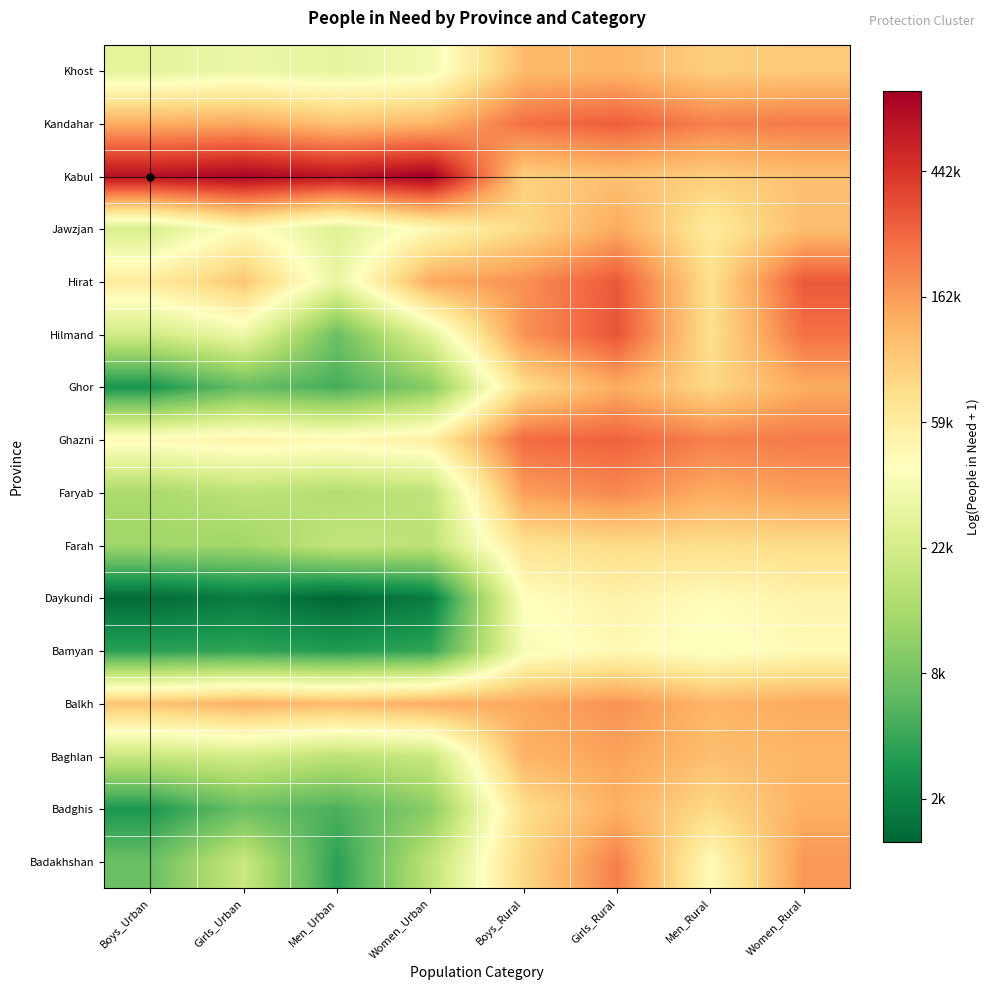

Rank the series by their maximum value, from highest to lowest.

Kabul, Hilmand, Hirat, Kandahar, Ghazni, Badakhshan, Faryab, Balkh, Baghlan, Jawzjan, Ghor, Badghis, Khost, Farah, Daykundi, Bamyan